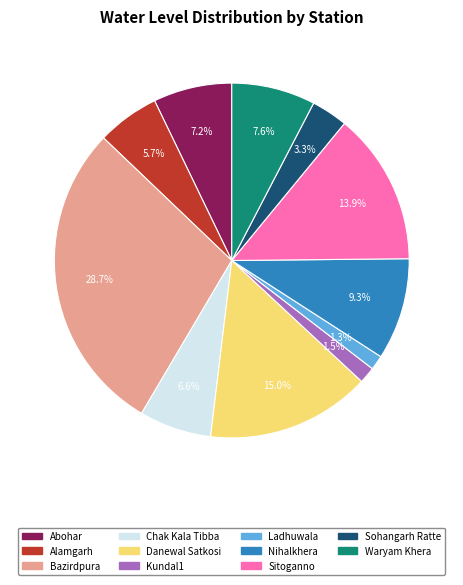

What portion of the pie excludes Abohar?

92.8%